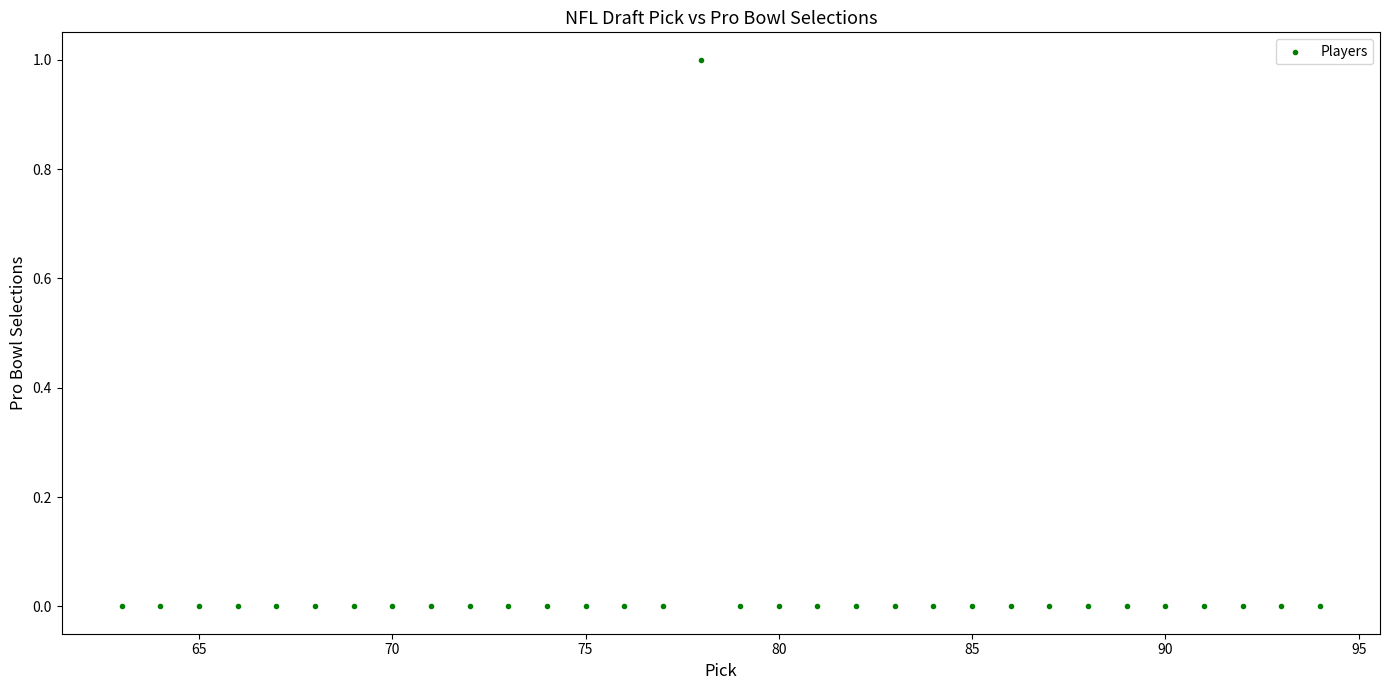

What is the range of X values (max minus min)?

31